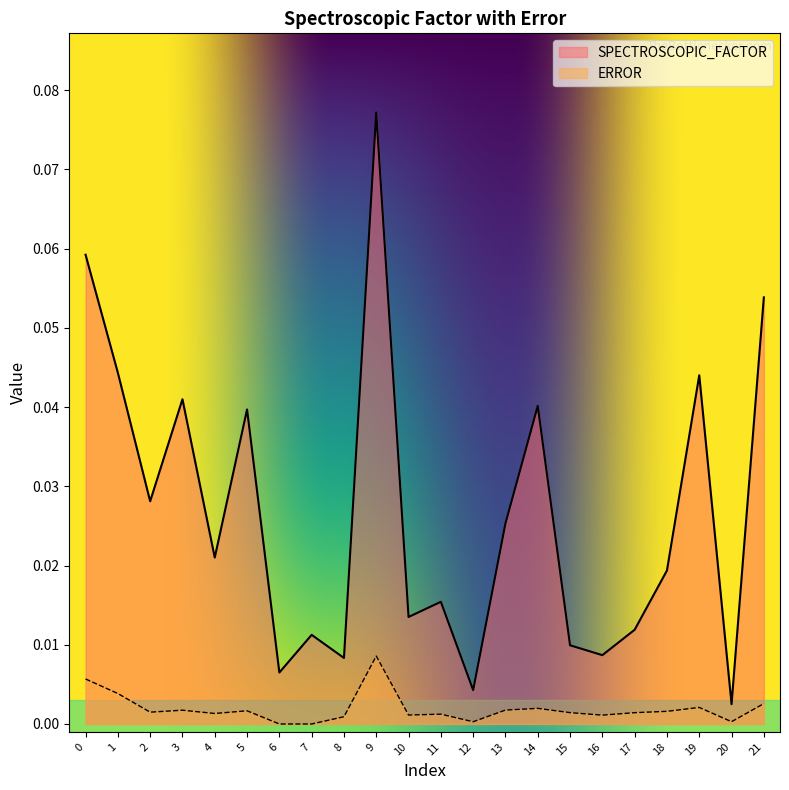

The ERROR series shows 0.0 at 15. True or false?

False